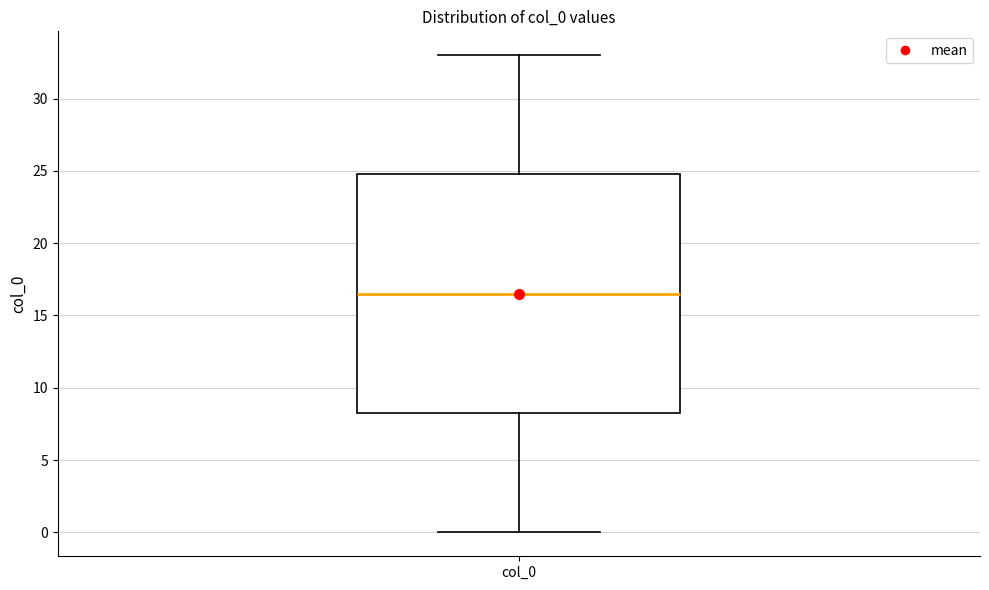

Transcribe this box plot: give where the median line is, the range the box spans, and where the two whiskers end, as read against the y-axis. The values are not printed on the chart, so give them approximately, as read against the axis.

median 16.5, box 8.5 to 25.0, whiskers 0.0 to 33.0